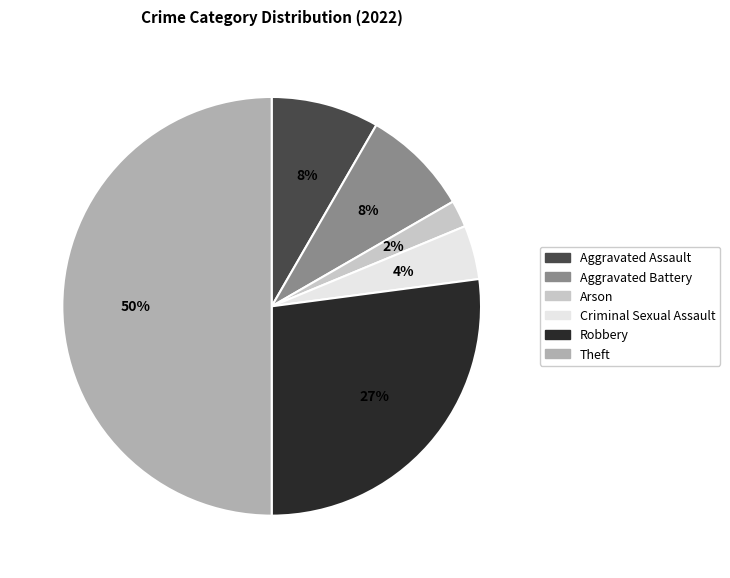

Does Arson account for over 50% of the chart?

No